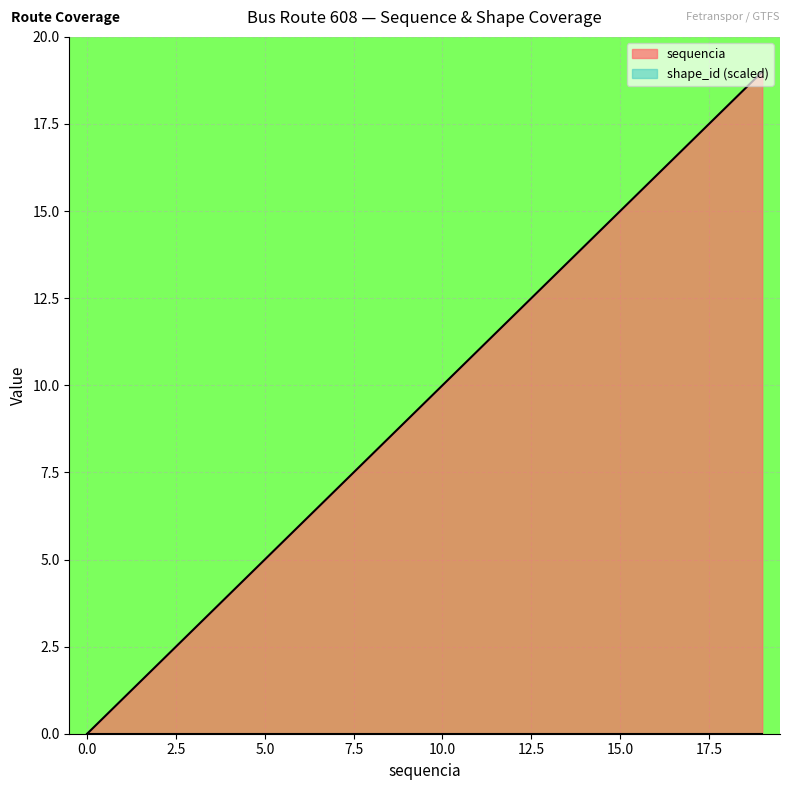

Does the chart display data point markers on the line(s)?

No